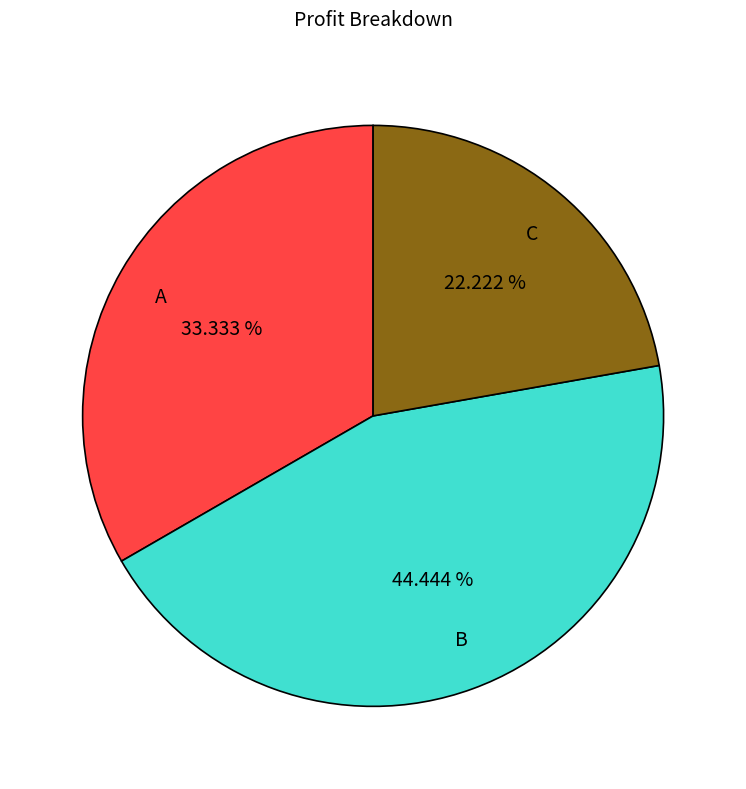

Which category has the biggest portion of the pie?

B